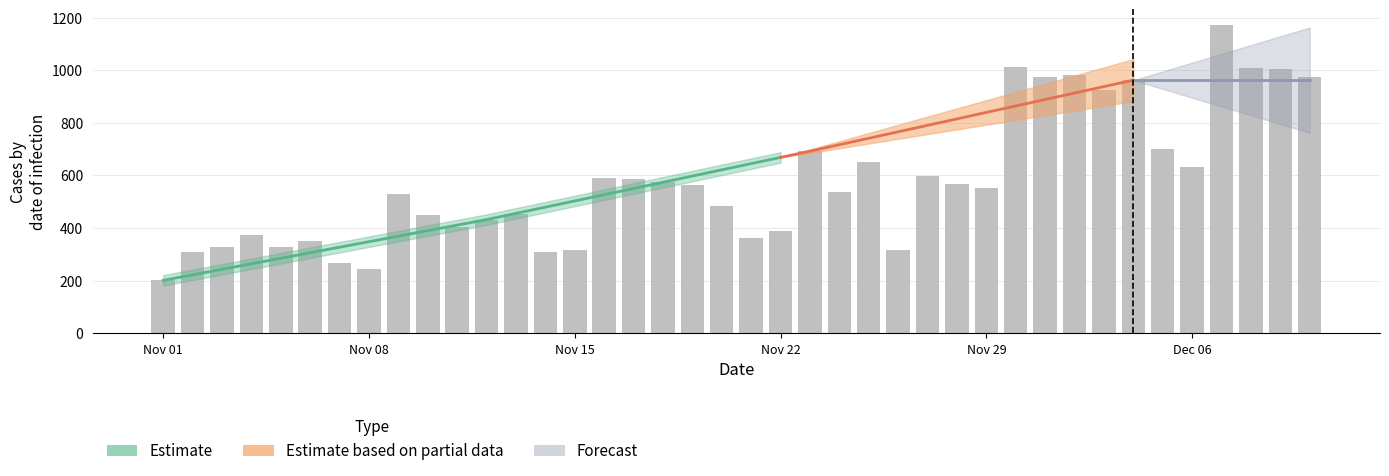

Reading left to right, extract all data points from this chart.

201	310	327	374	329	350	268	245	531	448	405	432	453	308	315	589	585	575	564	482	363	390	692	536	652	317	599	569	551	1011	973	980	924	962	699	632	1172	1009	1003	975